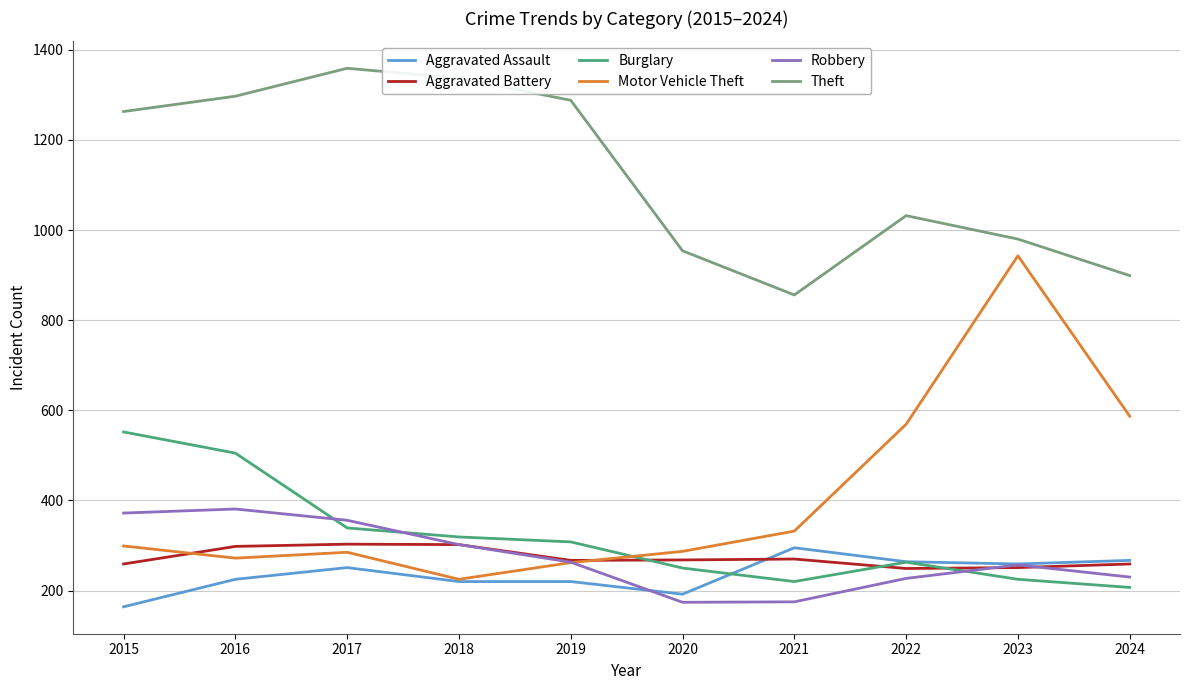

What is the maximum value shown in the chart?

1359